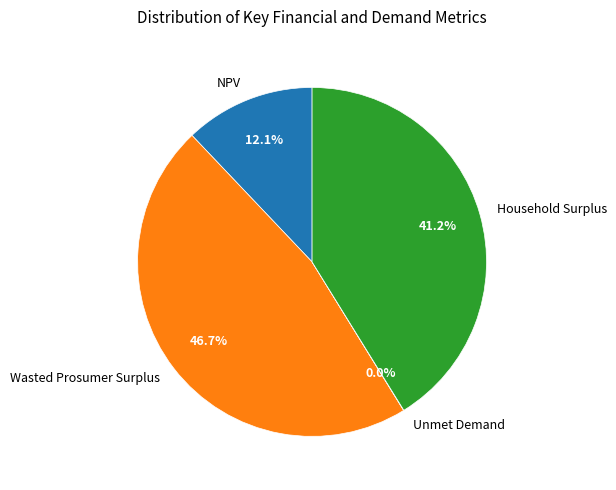

Which slice is the largest?

Wasted Prosumer Surplus